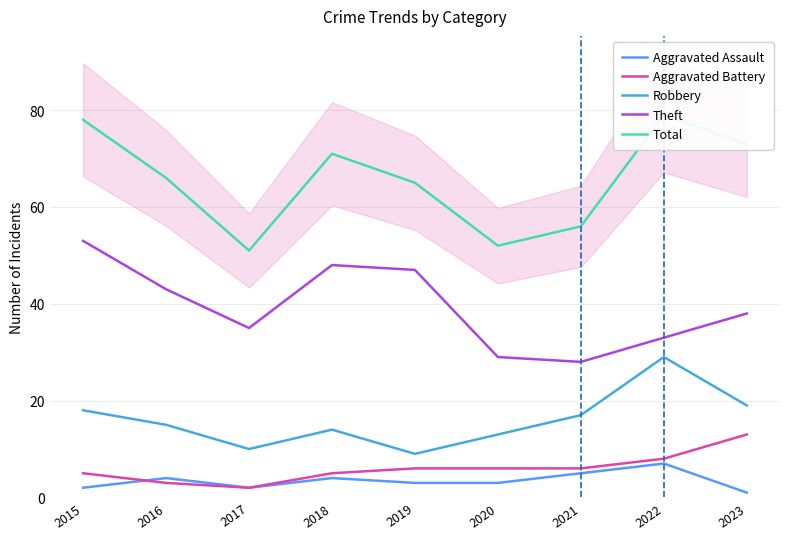

Which series has the largest range (max minus min)?

Total